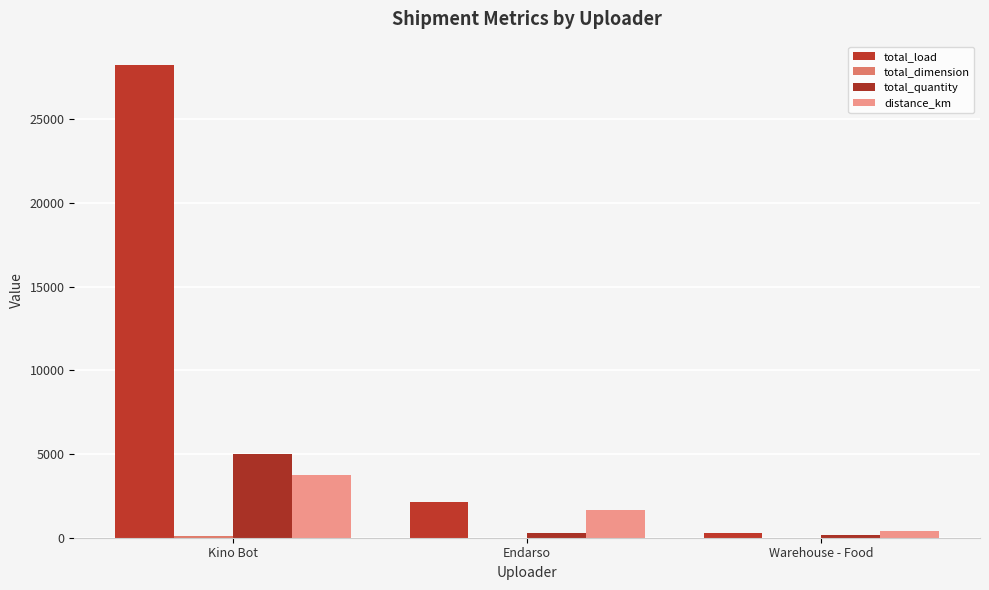

Count the number of categories in the chart.

3